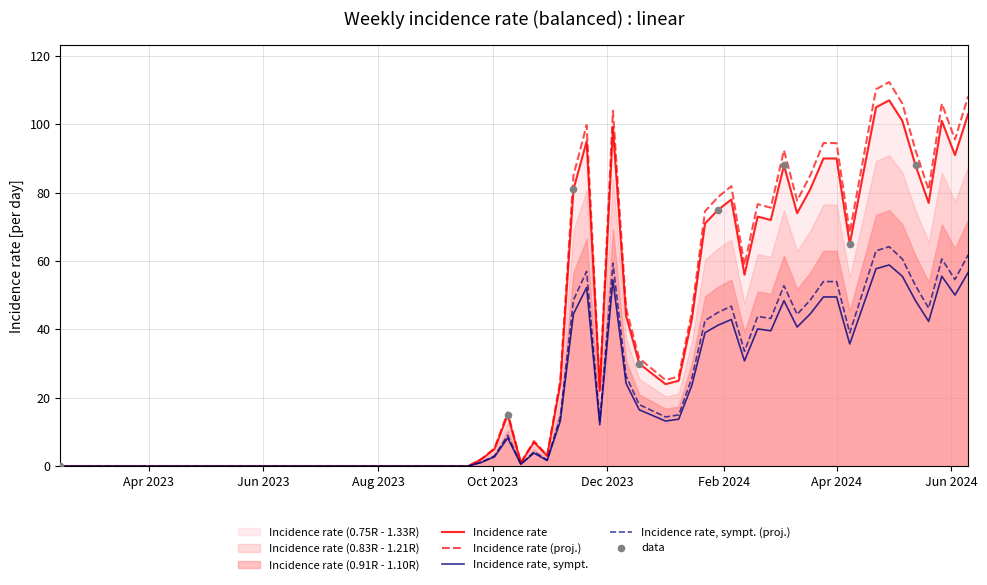

Which has a higher value, 2023-12-04 or 2023-11-27?

2023-12-04